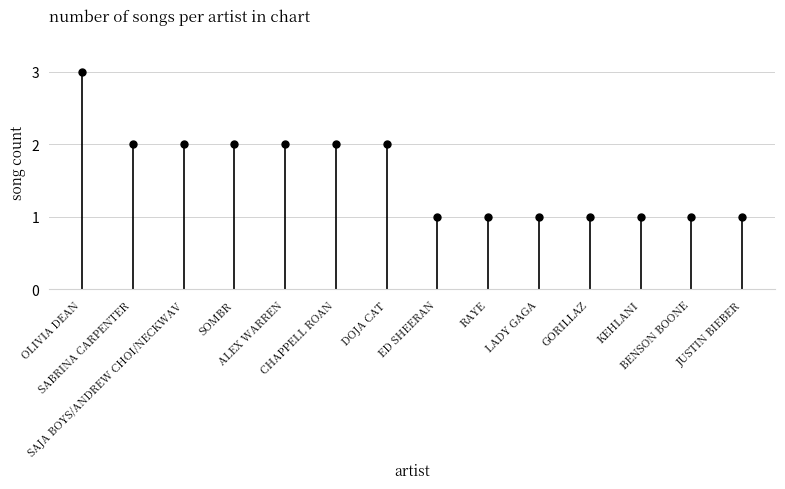

List the labels in order of value, largest first.

OLIVIA DEAN, SABRINA CARPENTER, SAJA BOYS/ANDREW CHOI/NECKWAV, SOMBR, ALEX WARREN, CHAPPELL ROAN, DOJA CAT, ED SHEERAN, RAYE, LADY GAGA, GORILLAZ, KEHLANI, BENSON BOONE, JUSTIN BIEBER